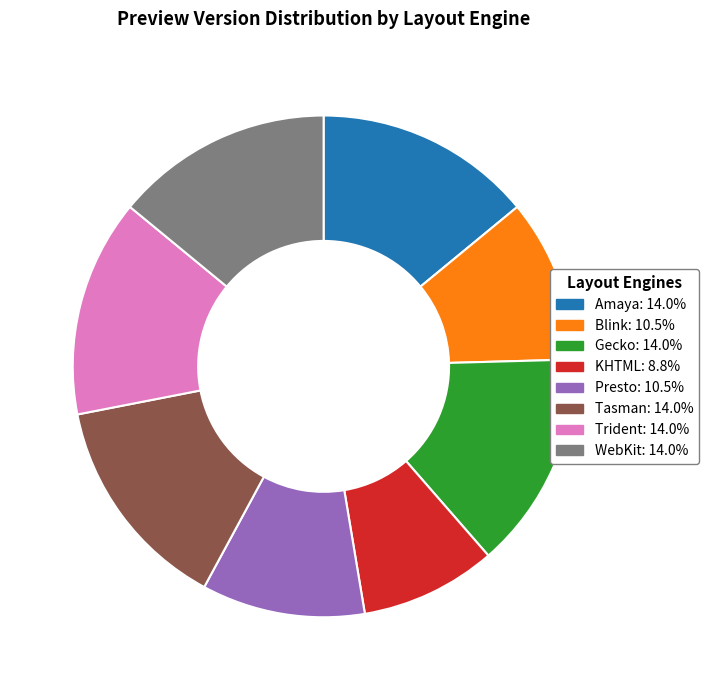

Which slice is the smallest?

KHTML